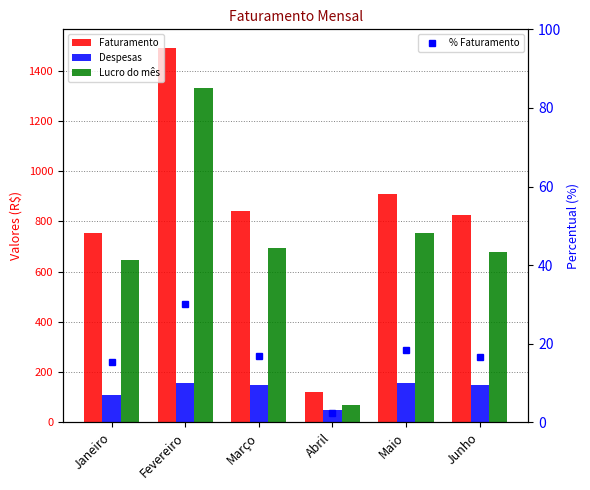

What is the value of the Faturamento bar at the 5th from the left?

910.0